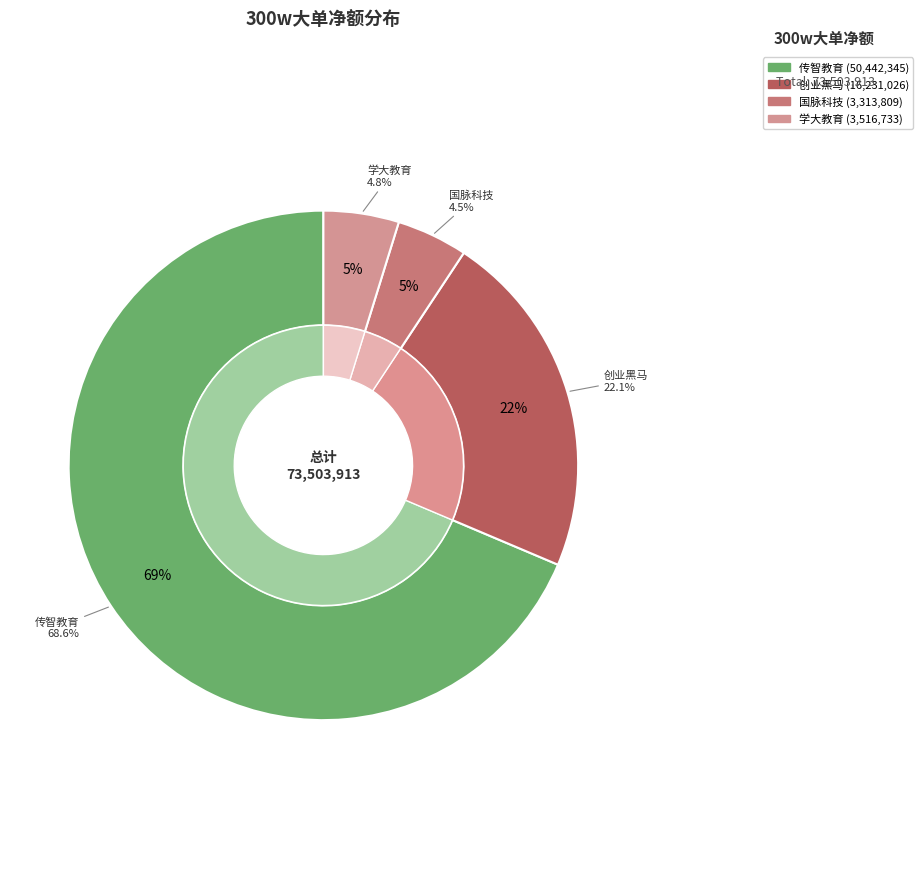

Between 中公教育 and 学大教育, which is larger?

学大教育